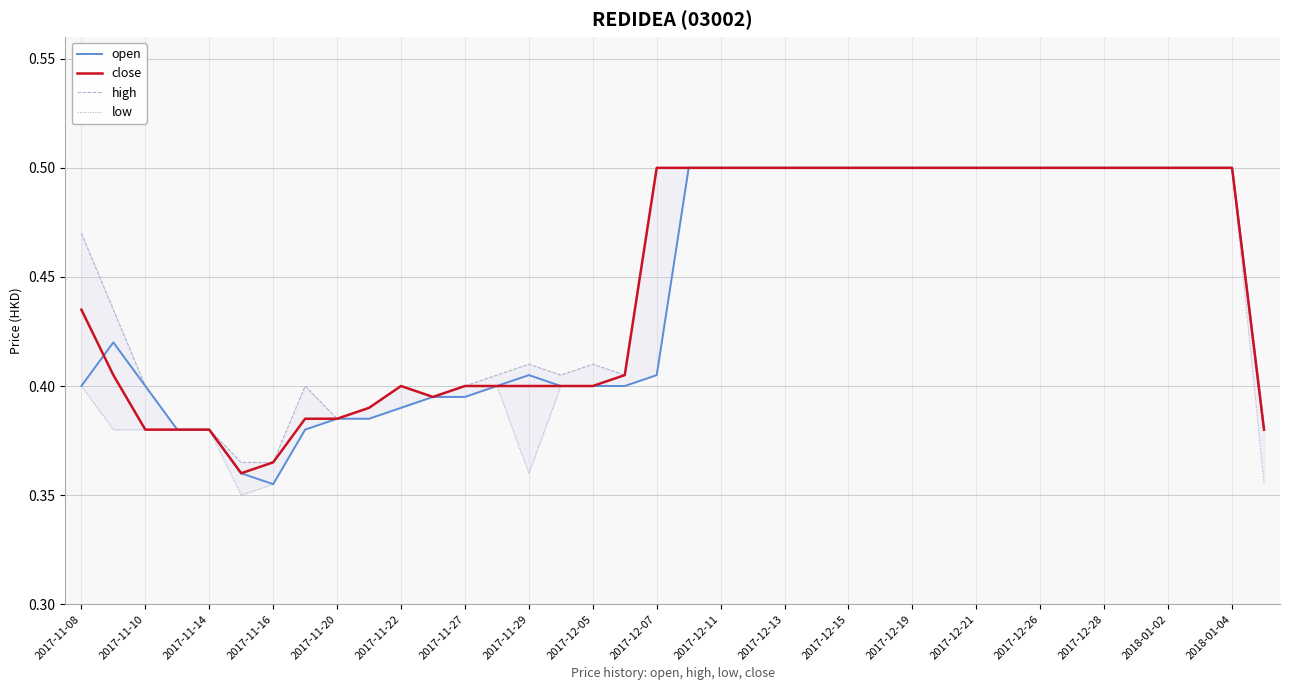

The open series shows 0.7 at 2017-11-14. True or false?

False